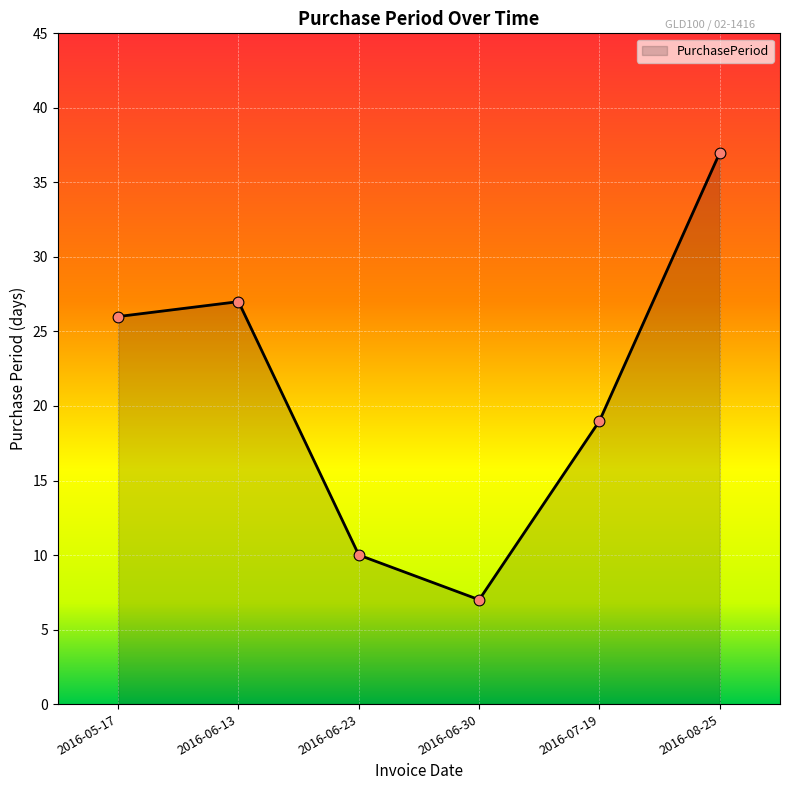

Between 2016-07-19 and 2016-05-17, which is larger?

2016-05-17